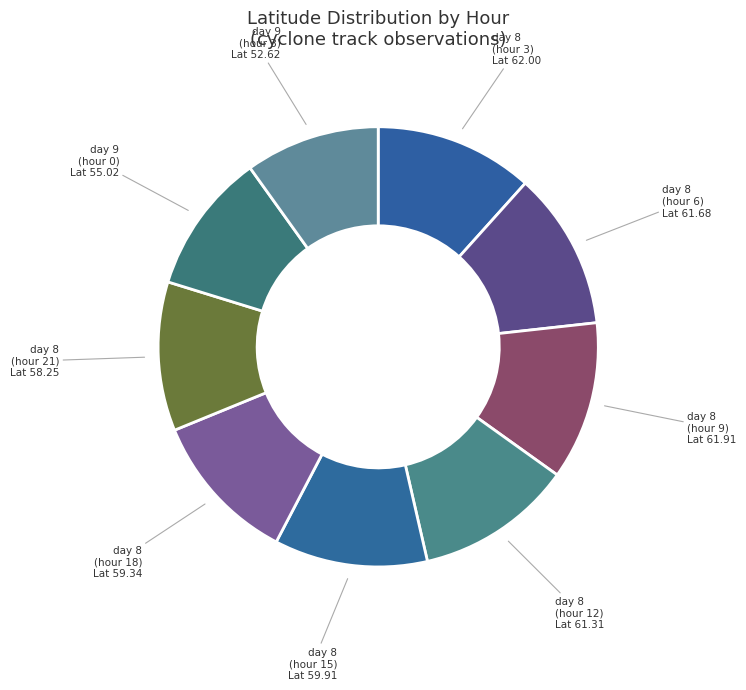

Is the sum of day 8 (hour 3) and day 9 (hour 0) greater than half?

No